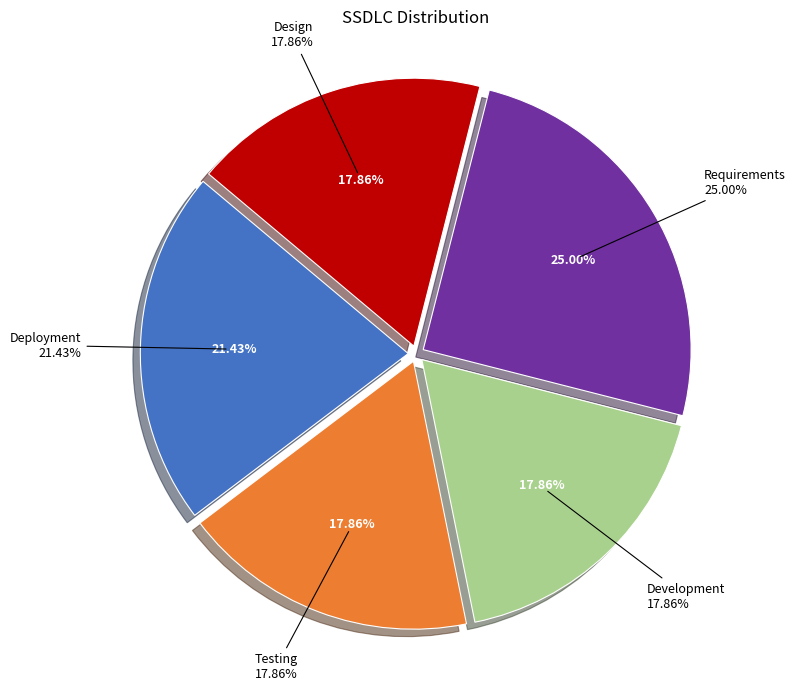

Which slice is the largest?

Requirements